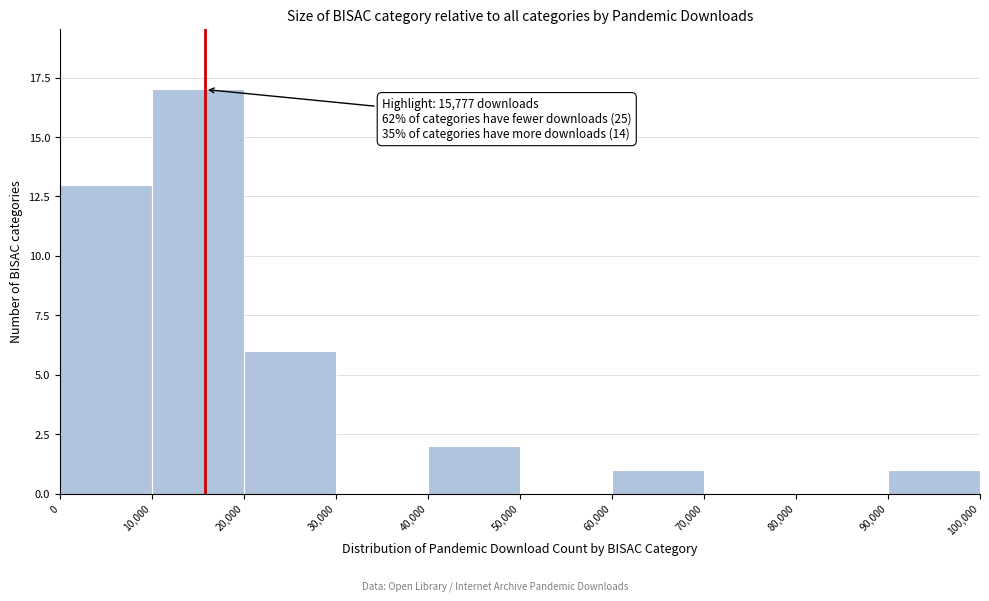

Which range on the x-axis has the tallest bar?

10,000 to 20,000